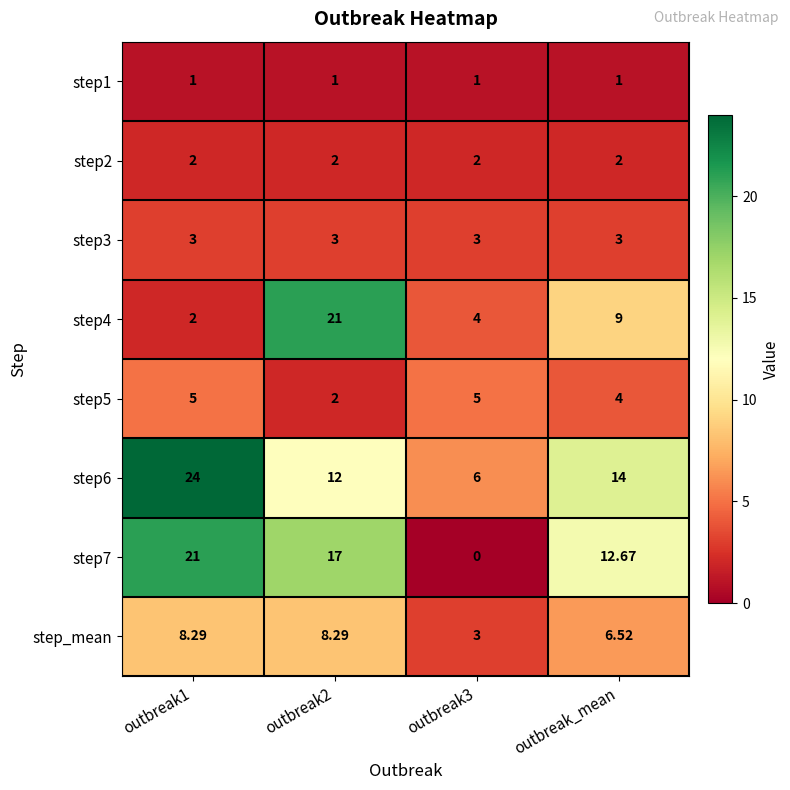

Where is step4 nearest to the value 11?

outbreak_mean